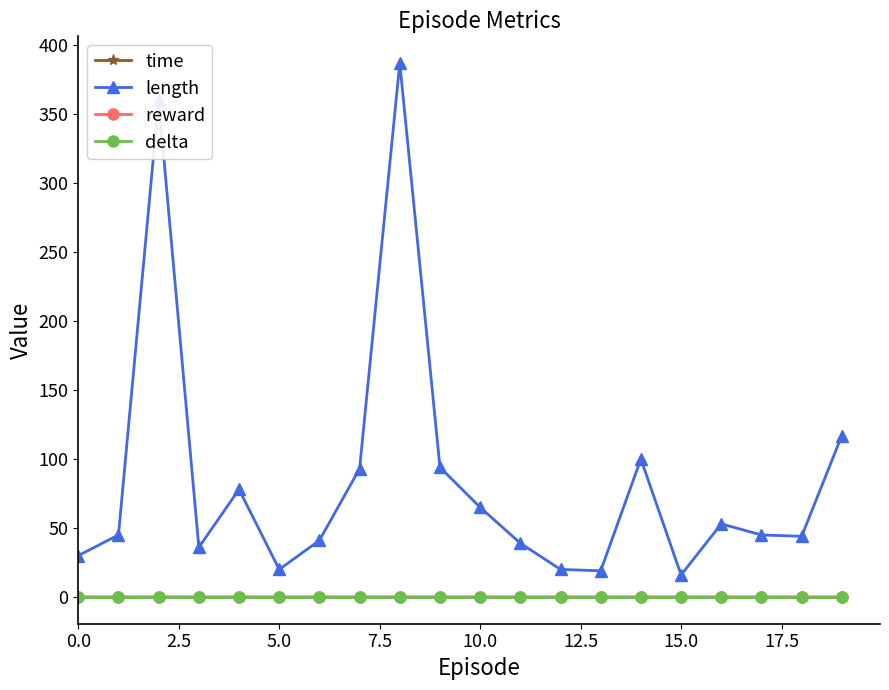

Reading right to left, what are all the values shown in this chart?

time: 0.0	0.0	0.0	0.0	0.0	0.0	0.0	0.0	0.0	0.0	0.0	0.0	0.0	0.0	0.0	0.0	0.0	0.0	0.0	0.0
length: 117.0	44.0	45.0	53.0	16.0	100.0	19.0	20.0	39.0	65.0	94.0	387.0	93.0	41.0	20.0	78.0	36.0	360.0	45.0	30.0
reward: 0.0	0.0	0.0	0.0	0.0	0.0	0.0	0.0	0.0	0.0	0.0	0.0	0.0	0.0	0.0	0.0	0.0	0.0	0.0	0.0
delta: 0.0	0.0	0.0	0.0	0.0	0.0	0.0	0.0	0.0	0.0	0.0	0.0	0.0	0.0	0.0	0.0	0.0	0.0	0.0	0.0